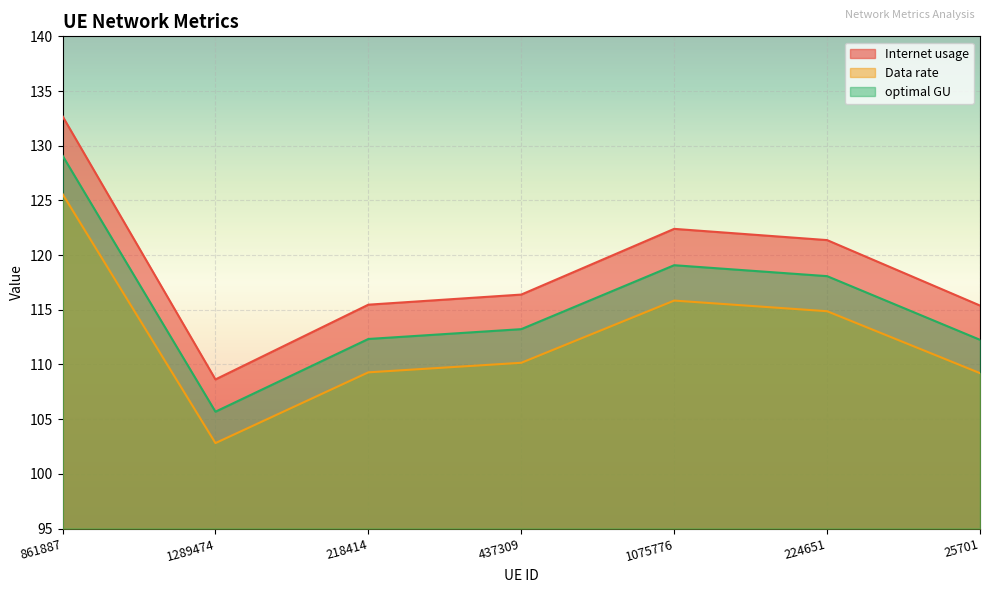

What is the average value of the Internet usage series?

118.9